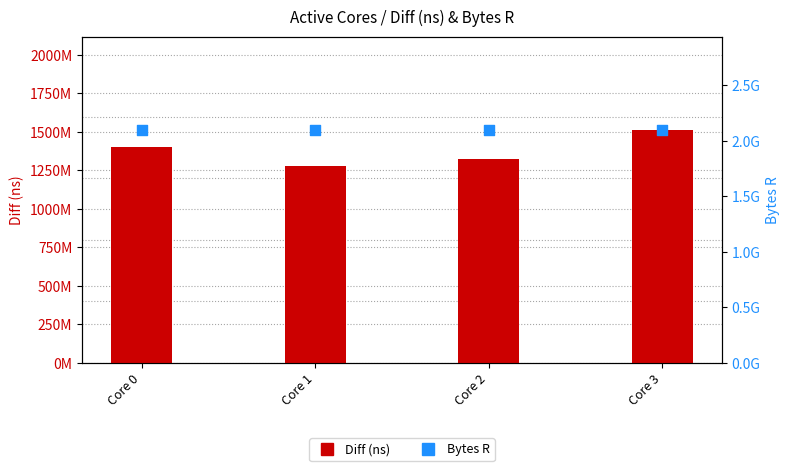

Which series contains the lowest Y value?

Diff (ns)